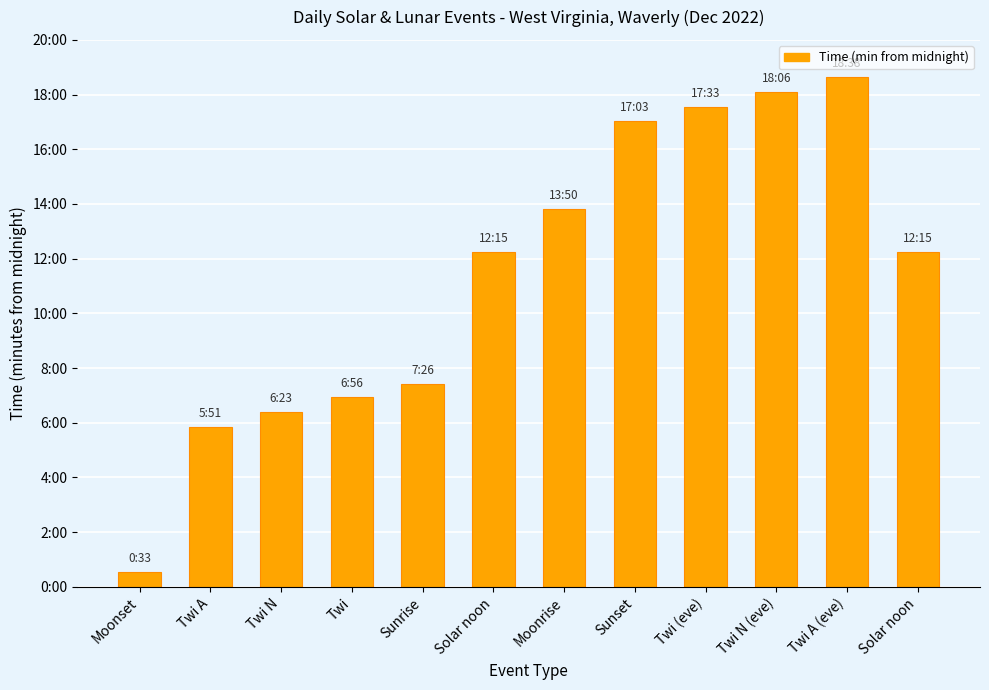

Does the chart contain stacked bars?

No